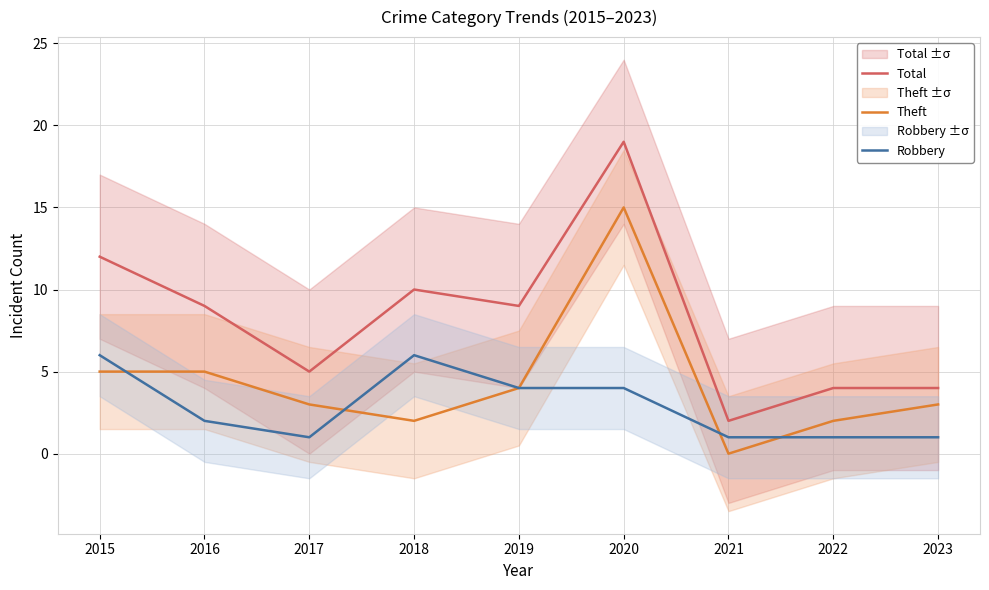

Which series has the widest spread of values?

Total